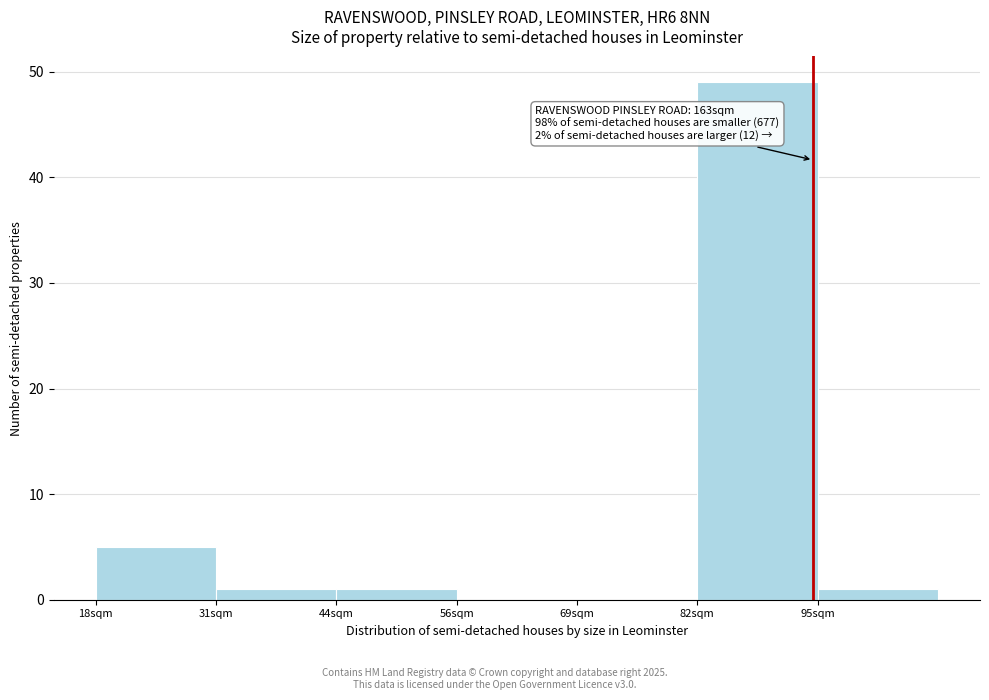

Reading left to right, transcribe all the data shown in this chart.

18sqm=5	31sqm=1	44sqm=1	56sqm=0	69sqm=0	82sqm=49	95sqm=1